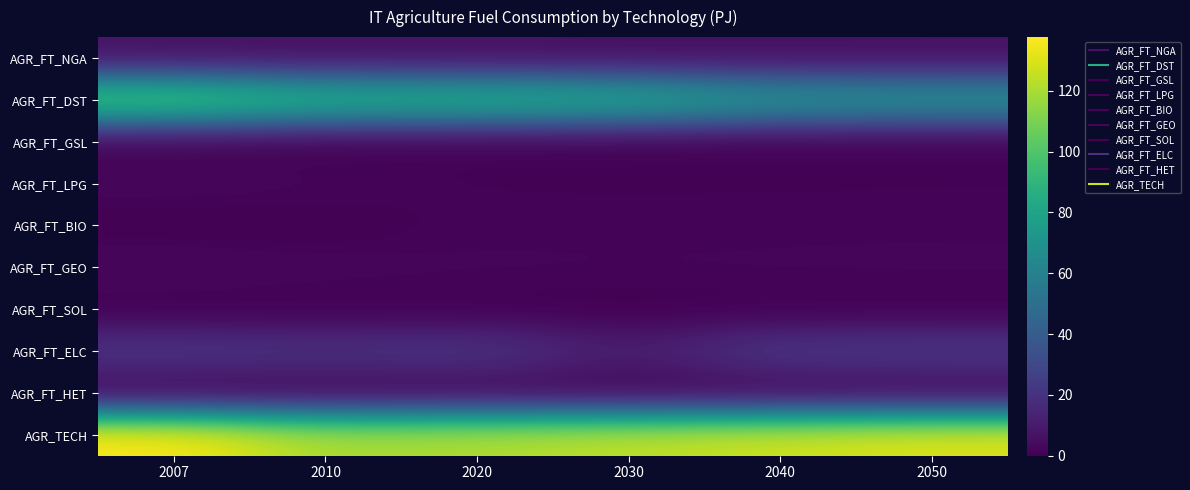

Rank the series by their maximum value, from highest to lowest.

AGR_TECH, AGR_FT_DST, AGR_FT_ELC, AGR_FT_NGA, AGR_FT_GEO, AGR_FT_LPG, AGR_FT_BIO, AGR_FT_HET, AGR_FT_GSL, AGR_FT_SOL